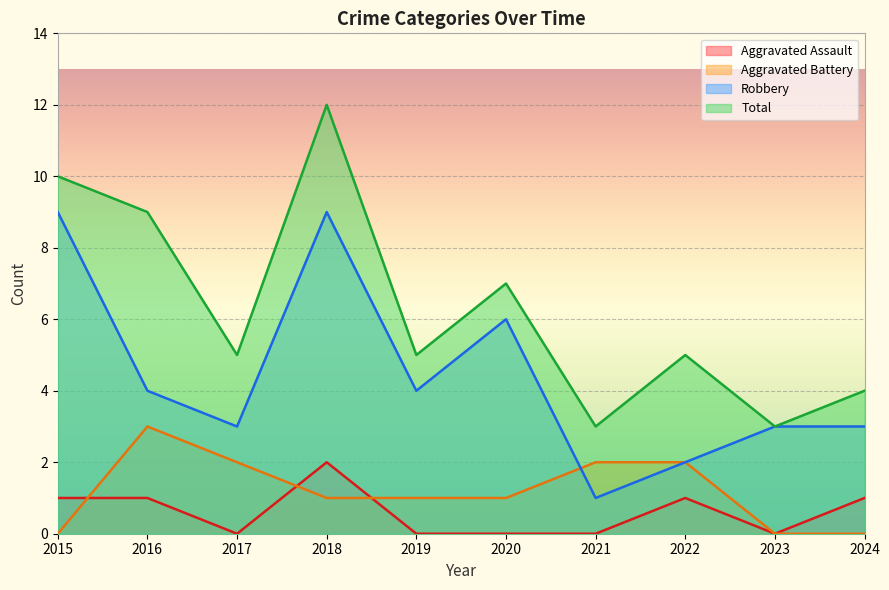

Which series has the largest total across all categories?

Total